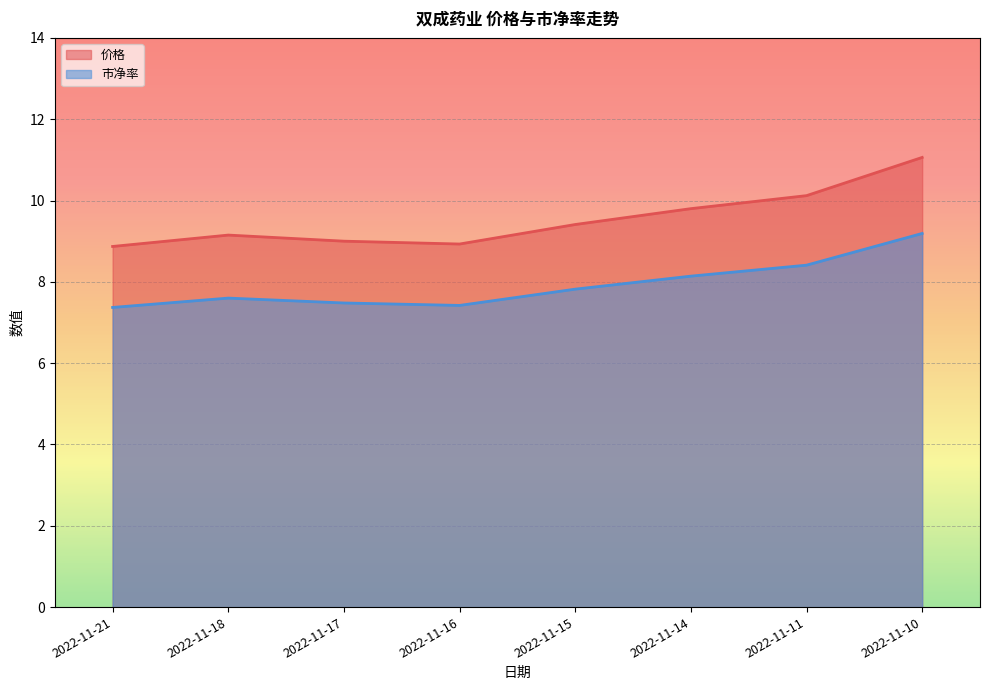

What is the highest value of the 价格 series?

11.1